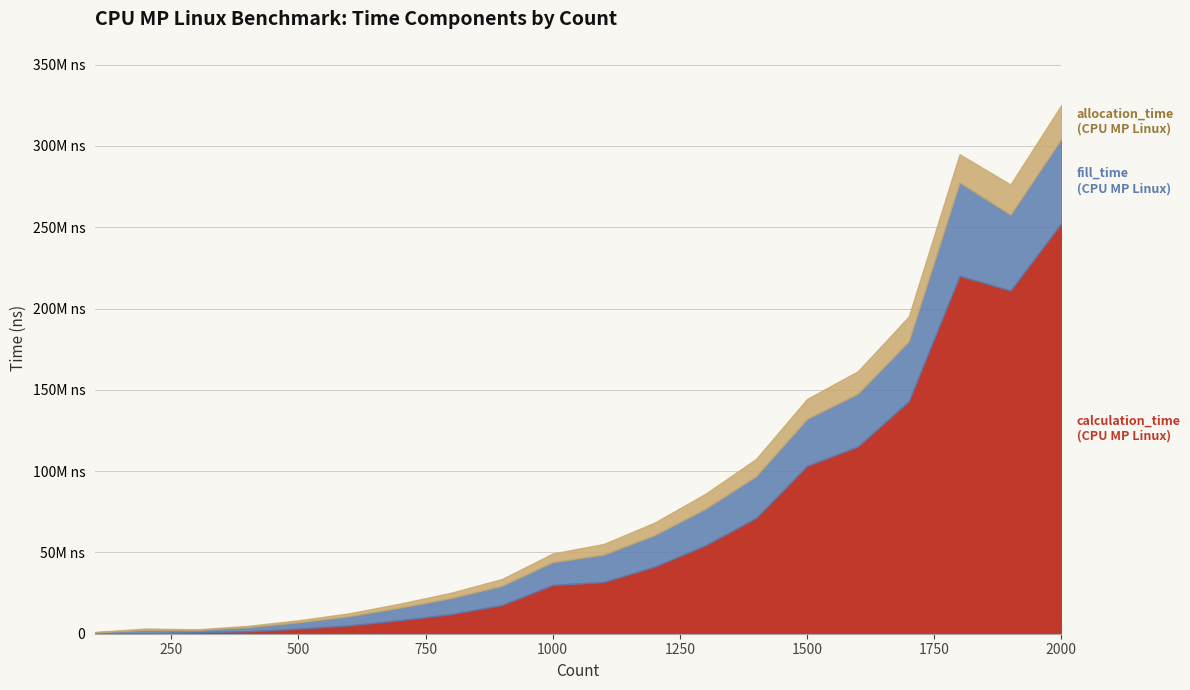

Rank the series by their average value, from lowest to highest.

allocation_time, fill_time, calculation_time